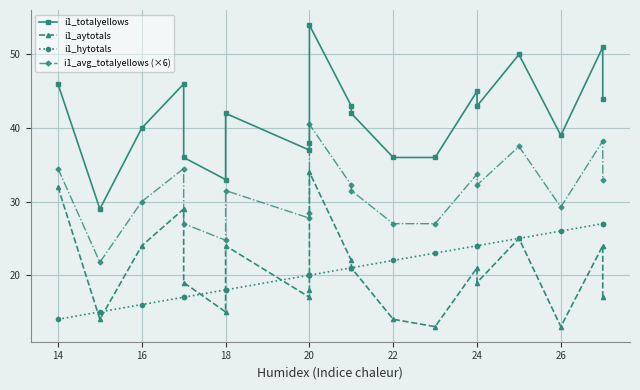

True or false: i1_hytotals and i1_totalyellows intersect in this chart.

False